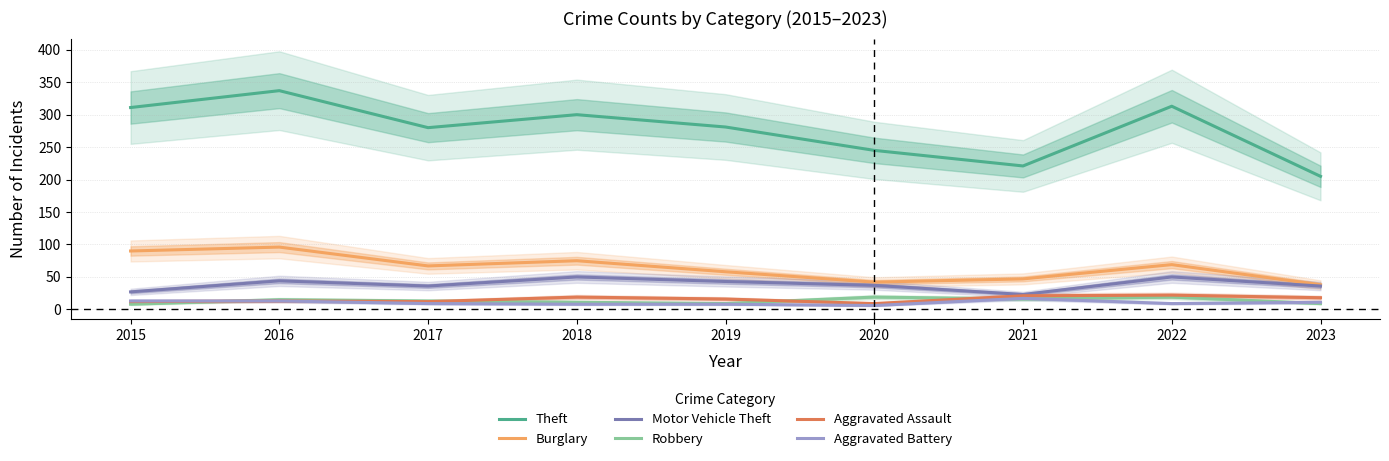

Reading left to right, extract all data points from this chart.

Theft: 311	337	280	300	281	245	221	313	205
Burglary: 90	96	67	75	58	42	47	69	38
Motor Vehicle Theft: 27	44	36	50	43	37	23	50	36
Robbery: 8	15	13	11	9	19	16	19	9
Aggravated Assault: 12	13	12	19	16	9	21	22	18
Aggravated Battery: 13	13	9	8	8	6	17	9	11